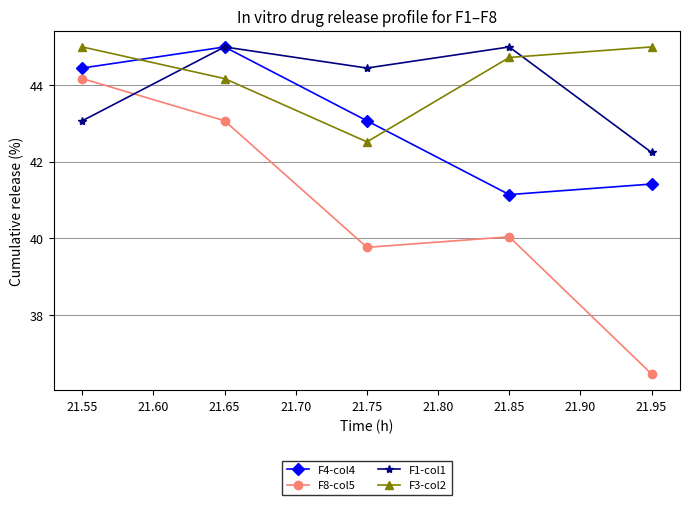

Reading left to right, list all the values displayed in this chart.

F4-col4: 21.55=44.4	21.65=45.0	21.75=43.1	21.85=41.1	21.95=41.4
F8-col5: 21.55=44.2	21.65=43.1	21.75=39.8	21.85=40.0	21.95=36.5
F1-col1: 21.55=43.1	21.65=45.0	21.75=44.4	21.85=45.0	21.95=42.2
F3-col2: 21.55=45.0	21.65=44.2	21.75=42.5	21.85=44.7	21.95=45.0